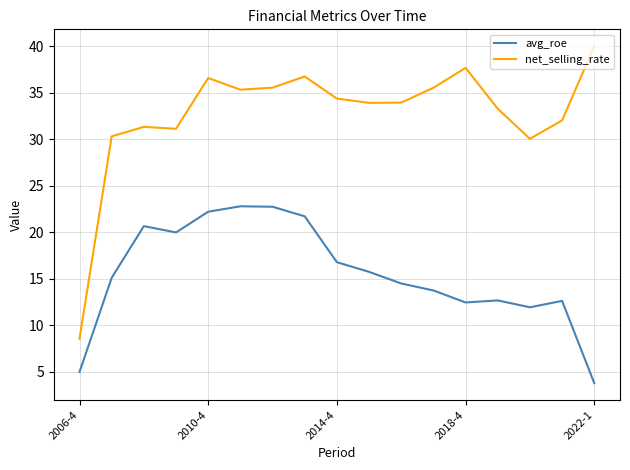

True or false: avg_roe and net_selling_rate intersect in this chart.

False